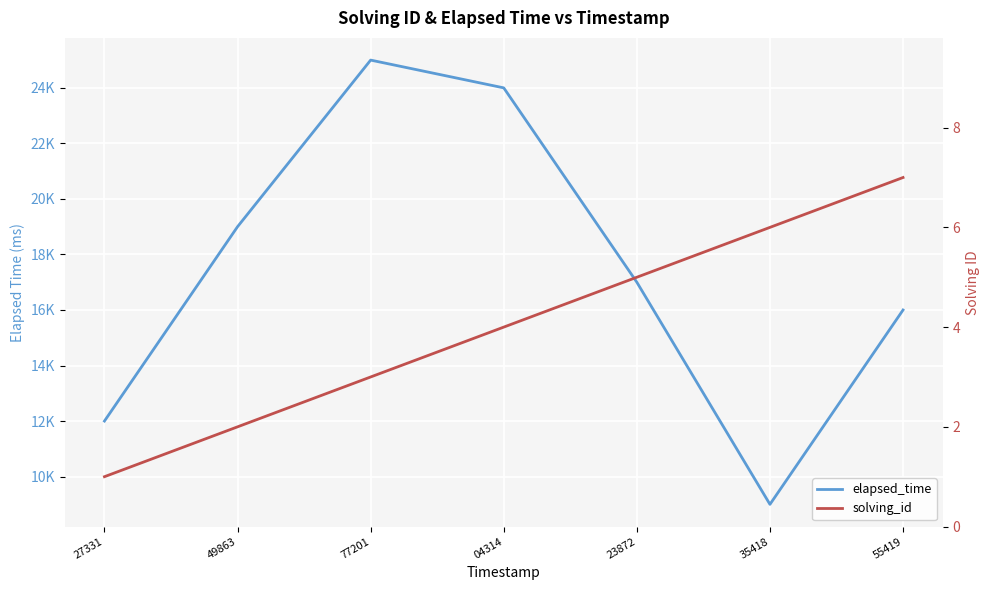

True or false: elapsed_time and solving_id intersect in this chart.

False